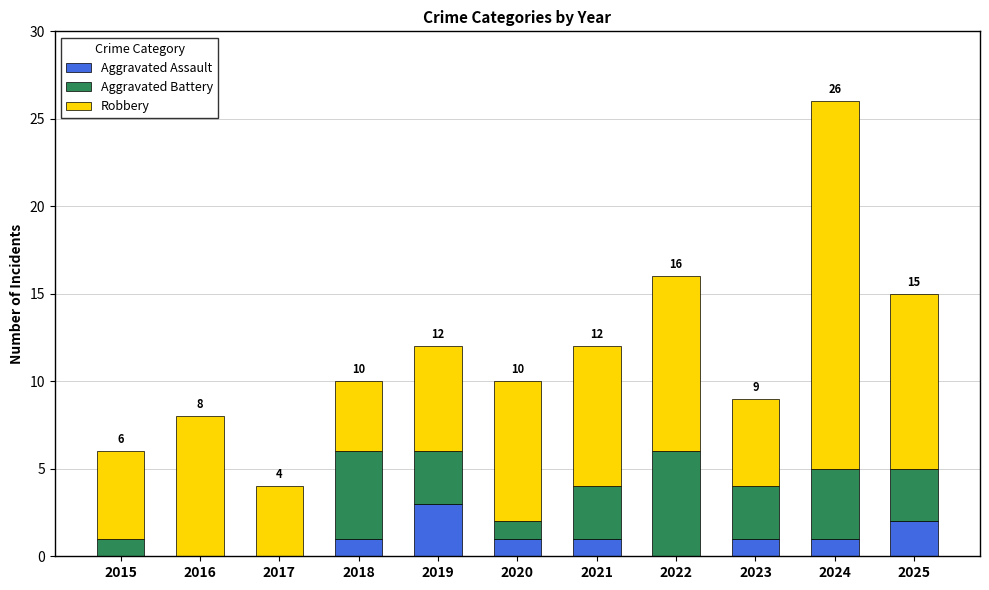

At which label does Aggravated Assault reach its peak?

2019